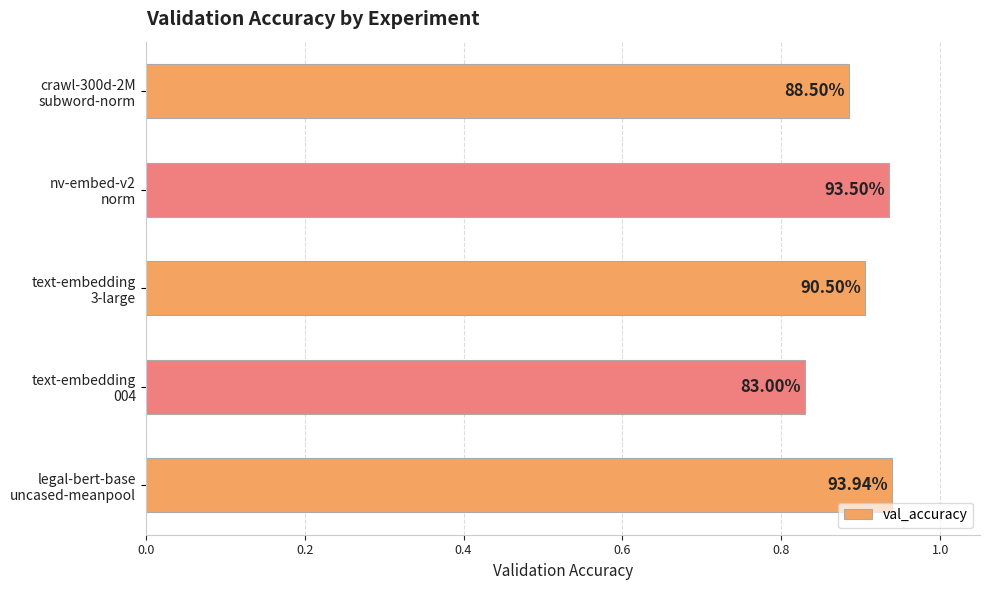

What is the difference between the second highest and second lowest values?

0.1